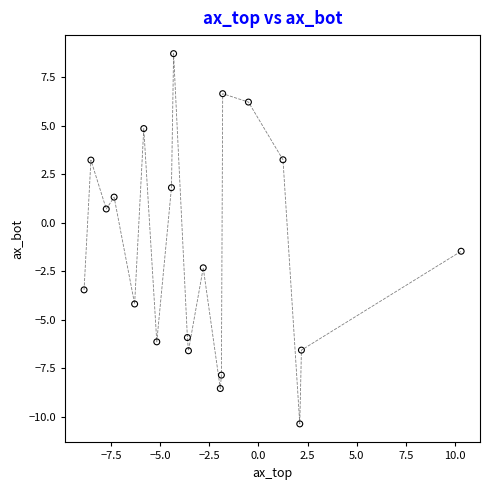

What Y value in the scatter plot is closest to 0?

0.7